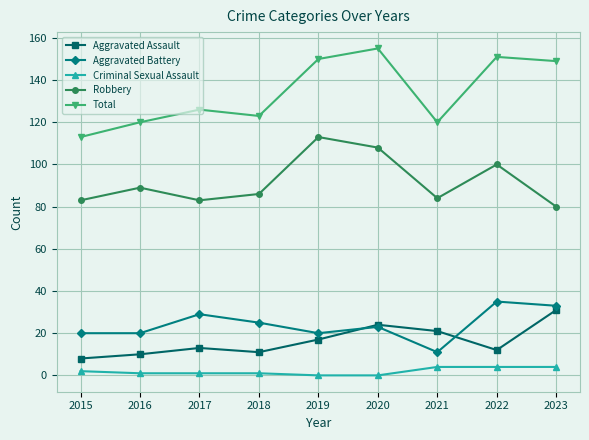

How many series are shown in this chart?

5